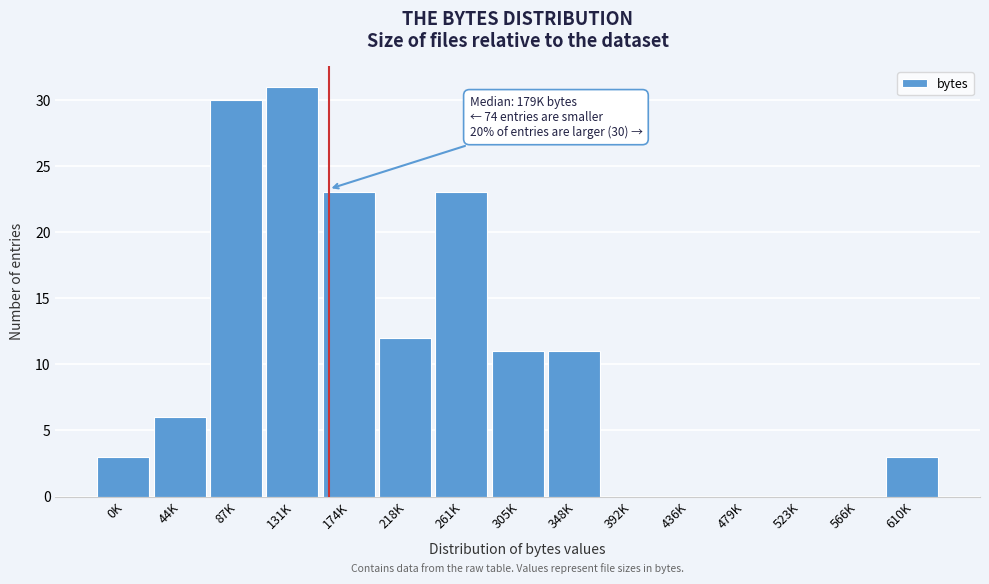

Reading right to left, list all the values displayed in this chart.

610K=3	566K=0	523K=0	479K=0	436K=0	392K=0	348K=11	305K=11	261K=23	218K=12	174K=23	131K=31	87K=30	44K=6	0K=3